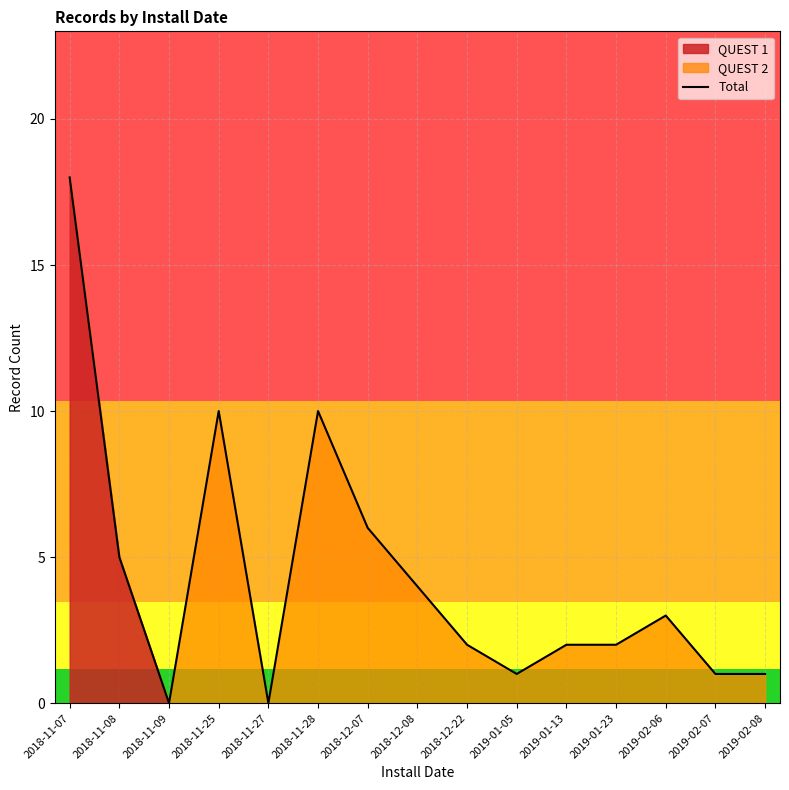

True or false: the data shows 2 at 2018-12-22.

True